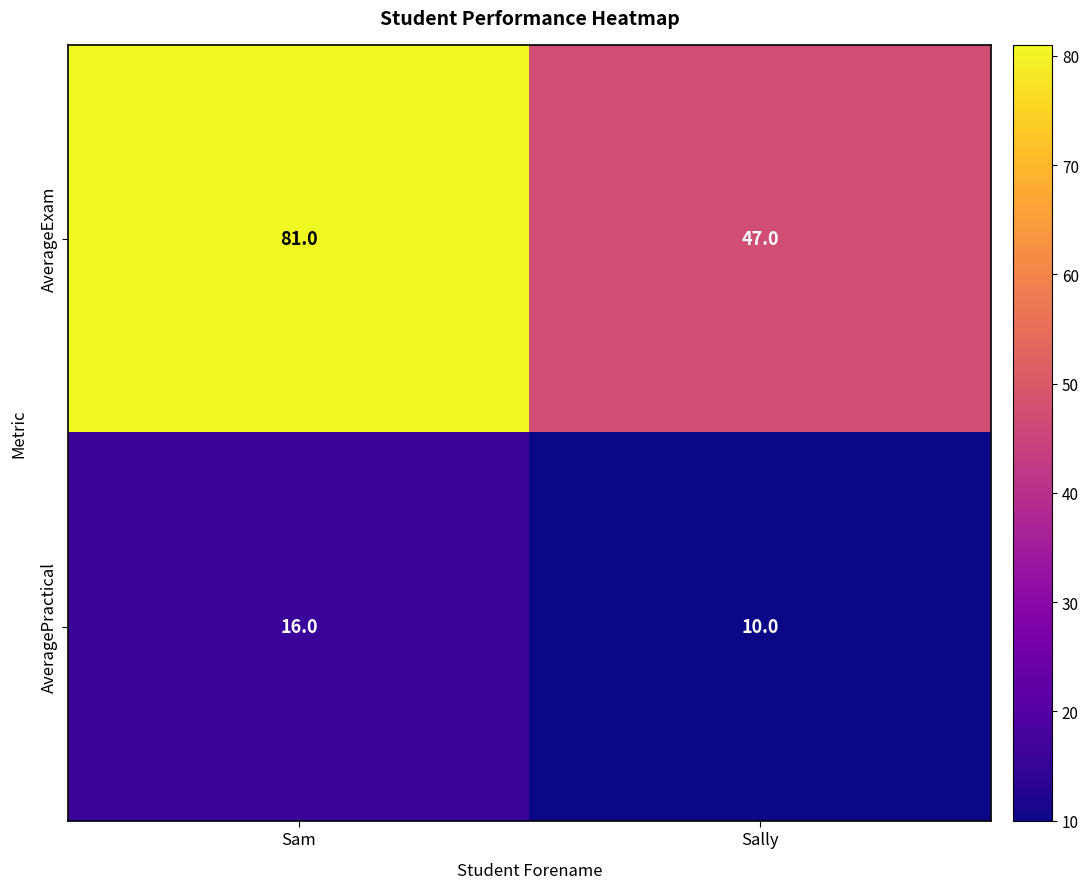

What is the total value across all series at Sally?

57